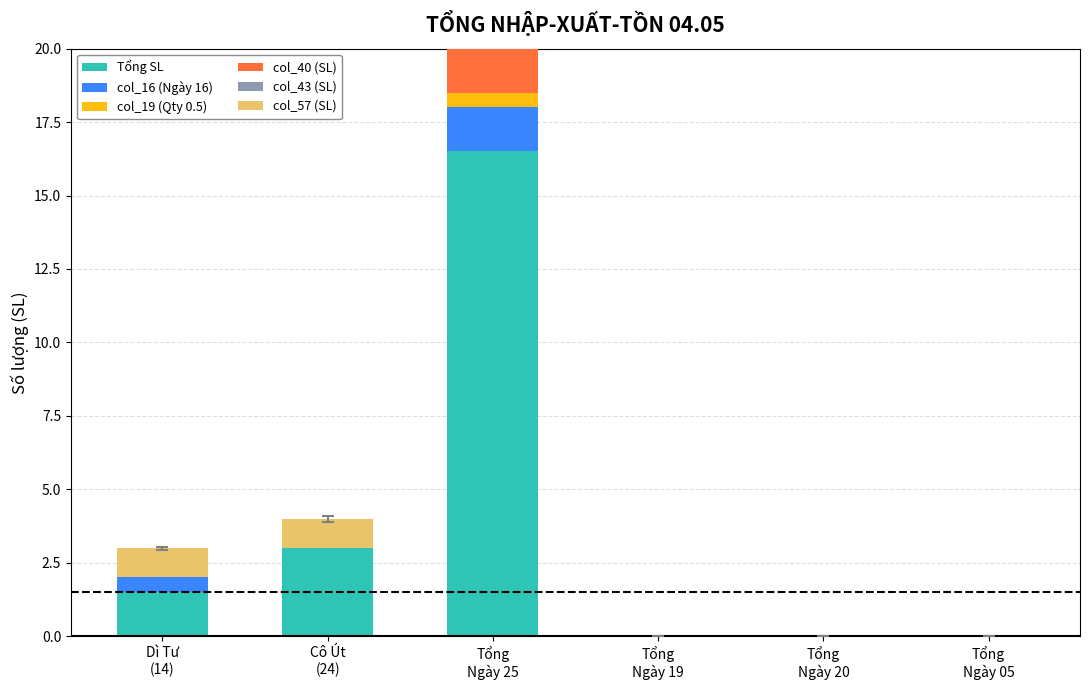

What are all the series names shown in the legend?

Tổng SL, col_16 (Ngày 16), col_19 (Qty 0.5), col_40 (SL), col_43 (SL), col_57 (SL)